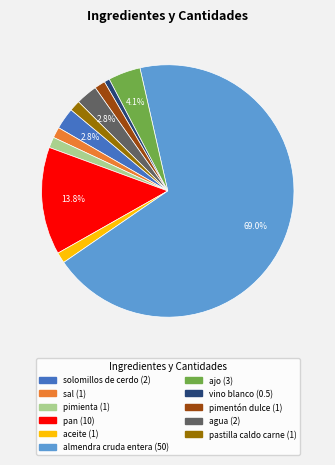

What percentage is the almendra cruda entera slice, to the nearest percent?

69%